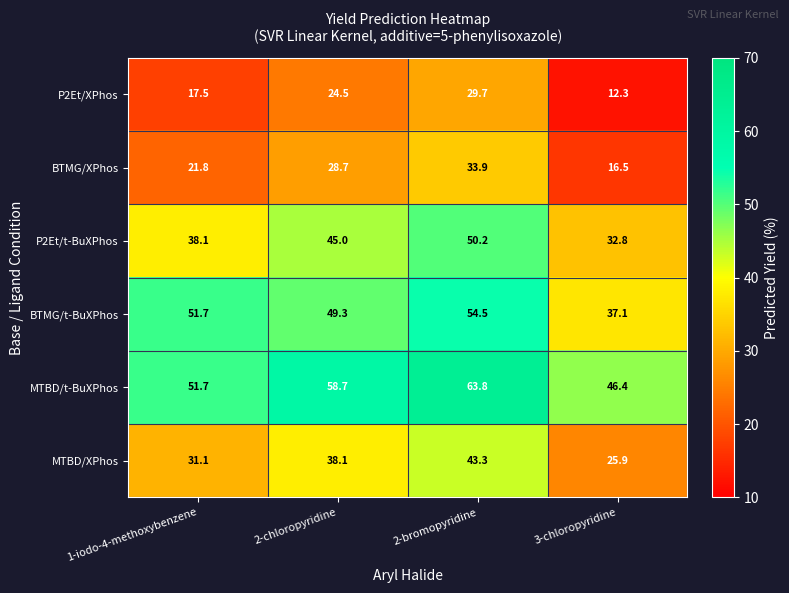

Where is P2Et/XPhos nearest to the value 21?

1-iodo-4-methoxybenzene